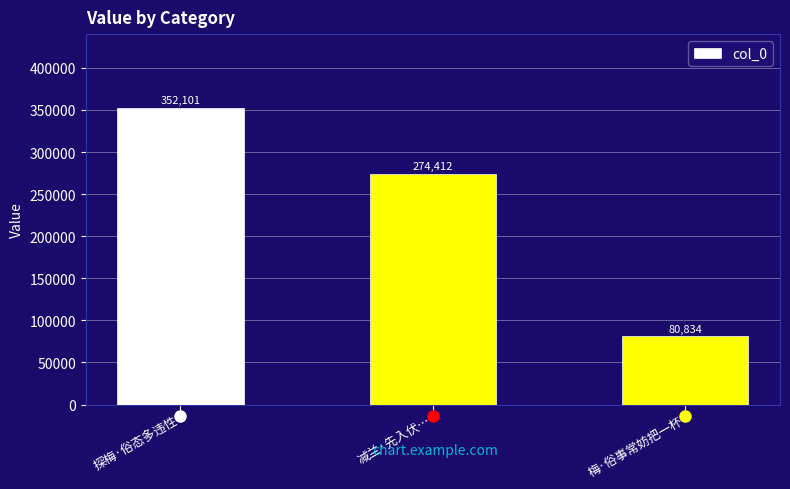

Reading left to right, list all the values displayed in this chart.

352101	274412	80834